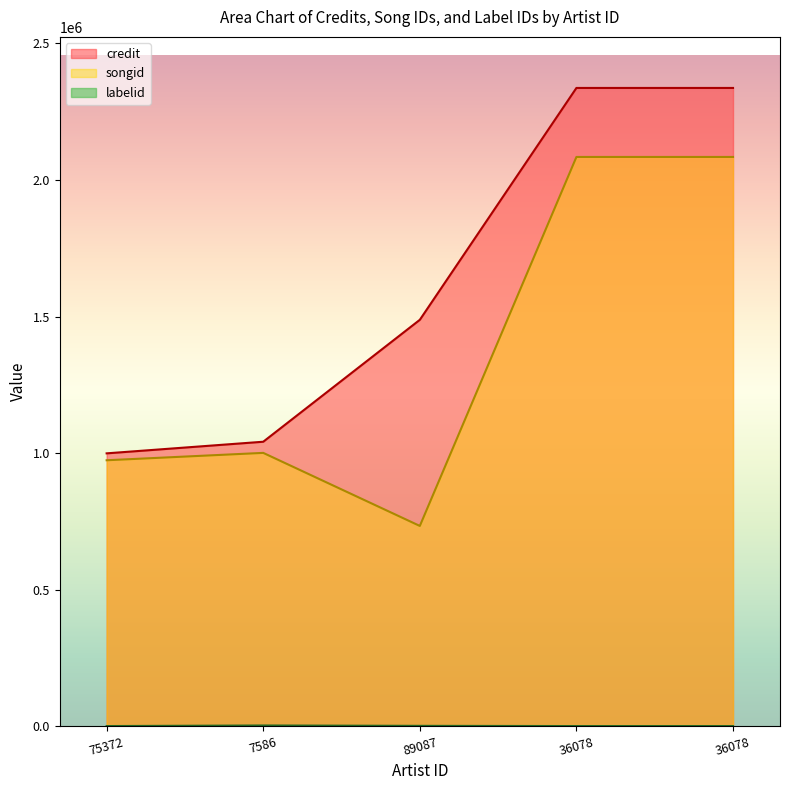

The value of labelid at 75372 is 105. True or false?

False